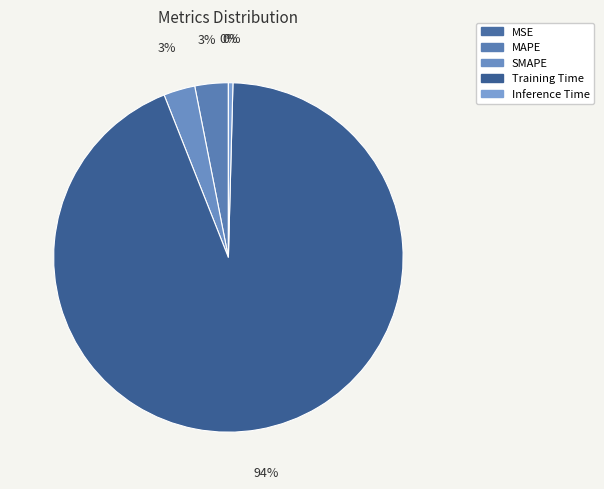

Rank the categories by value from highest to lowest.

Training Time, MAPE, SMAPE, Inference Time, MSE